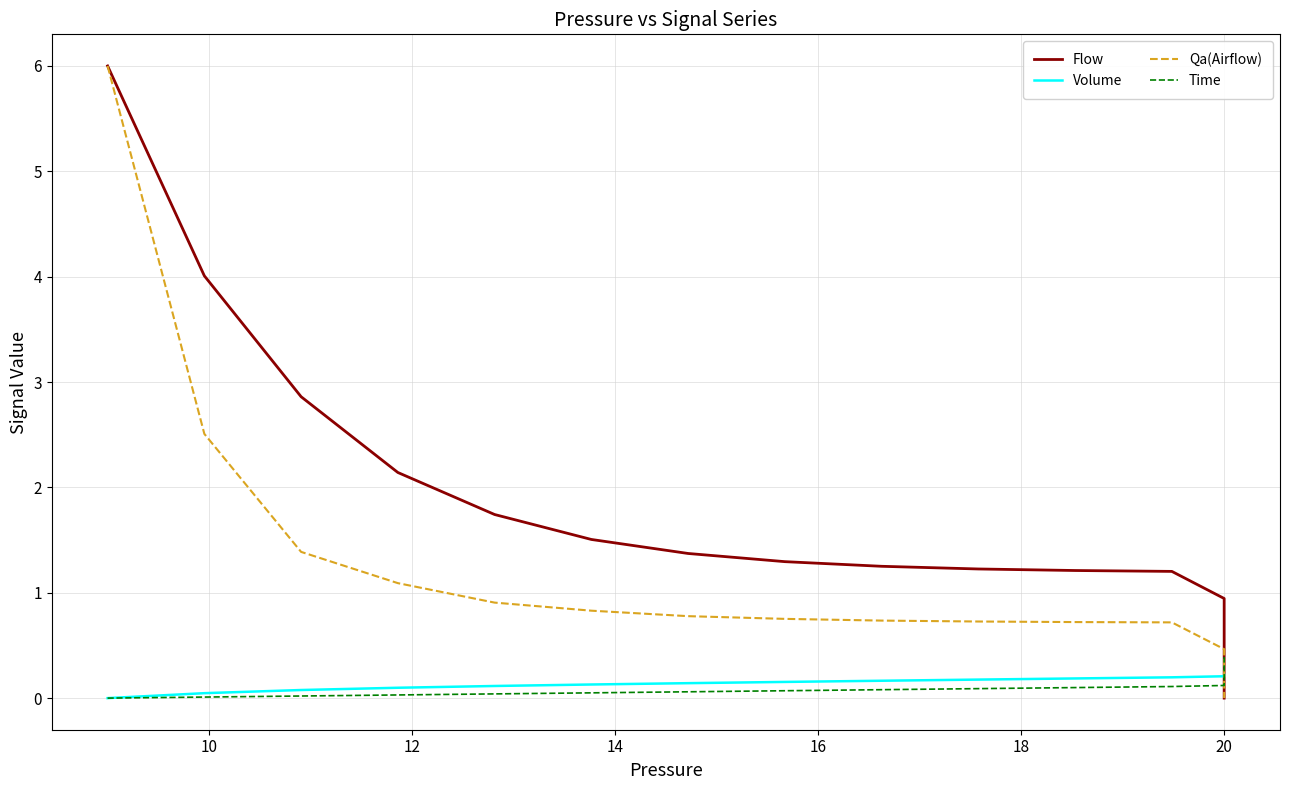

How many intersections are there between Qa(Airflow) and Time?

1